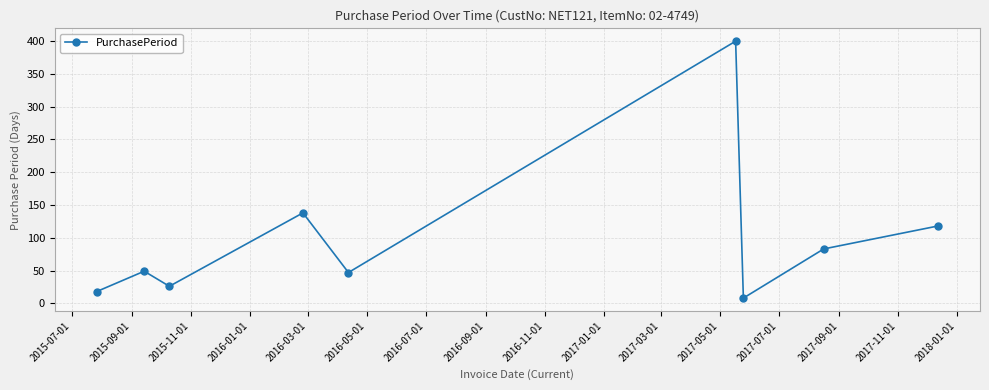

How many data points are less than 49?

4